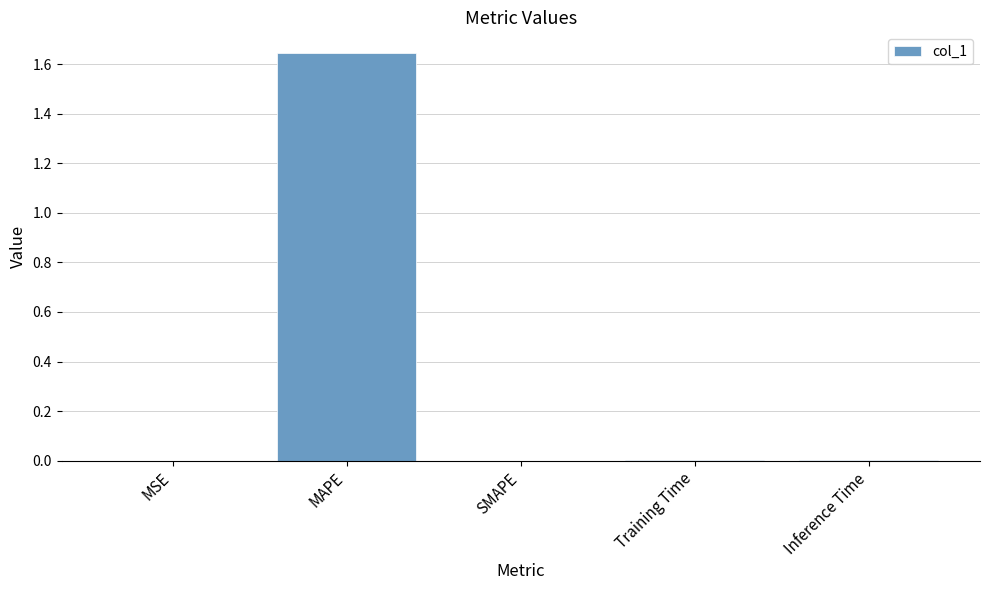

Which label corresponds to the largest value in the chart?

MAPE